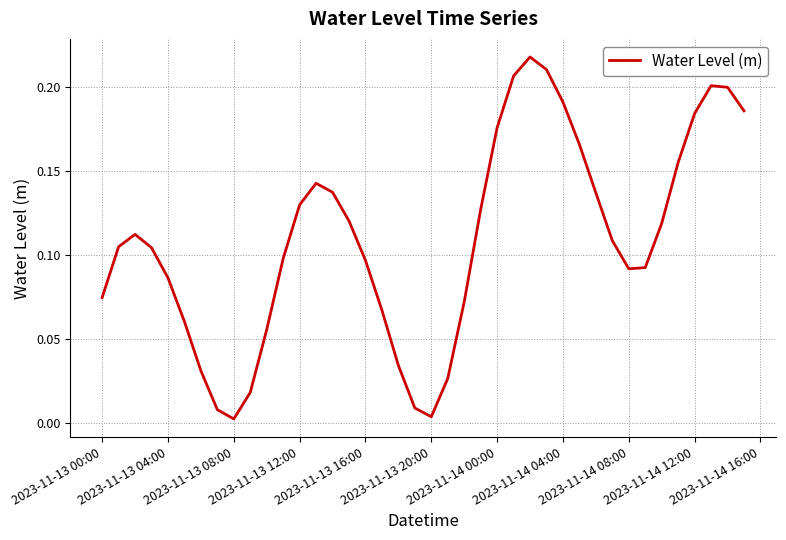

What is the greatest value displayed?

0.2